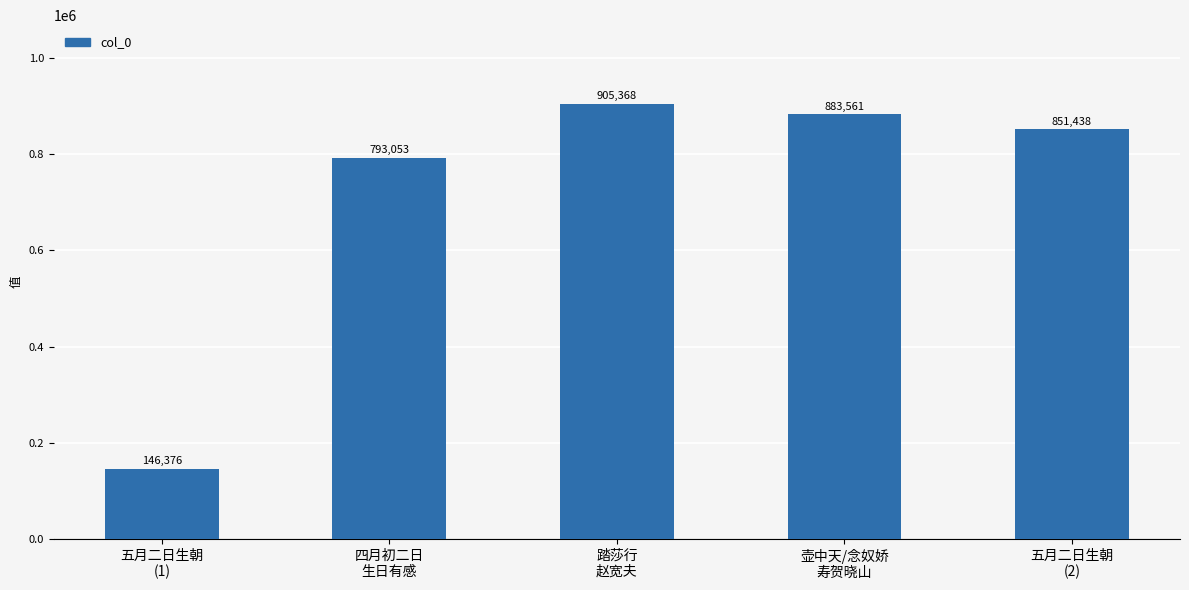

What is the label of the 5th bar from the right?

五月二日生朝
(1)